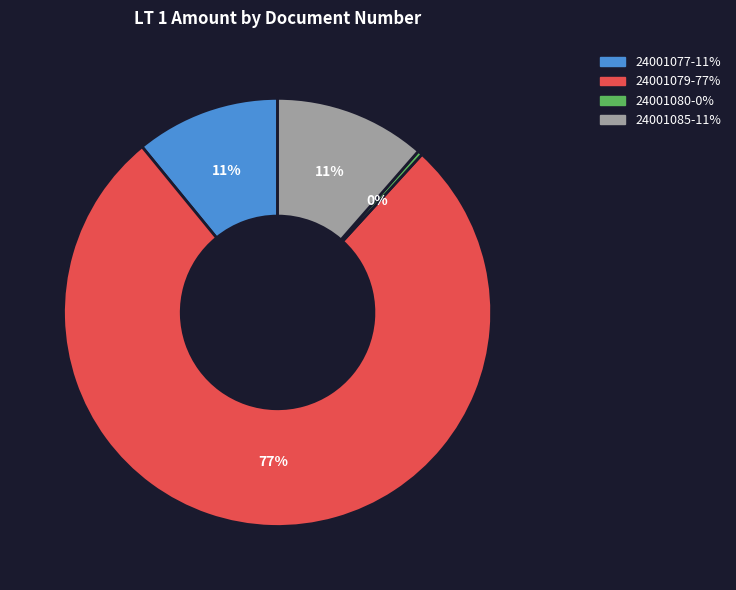

How many slices are in this pie chart?

4